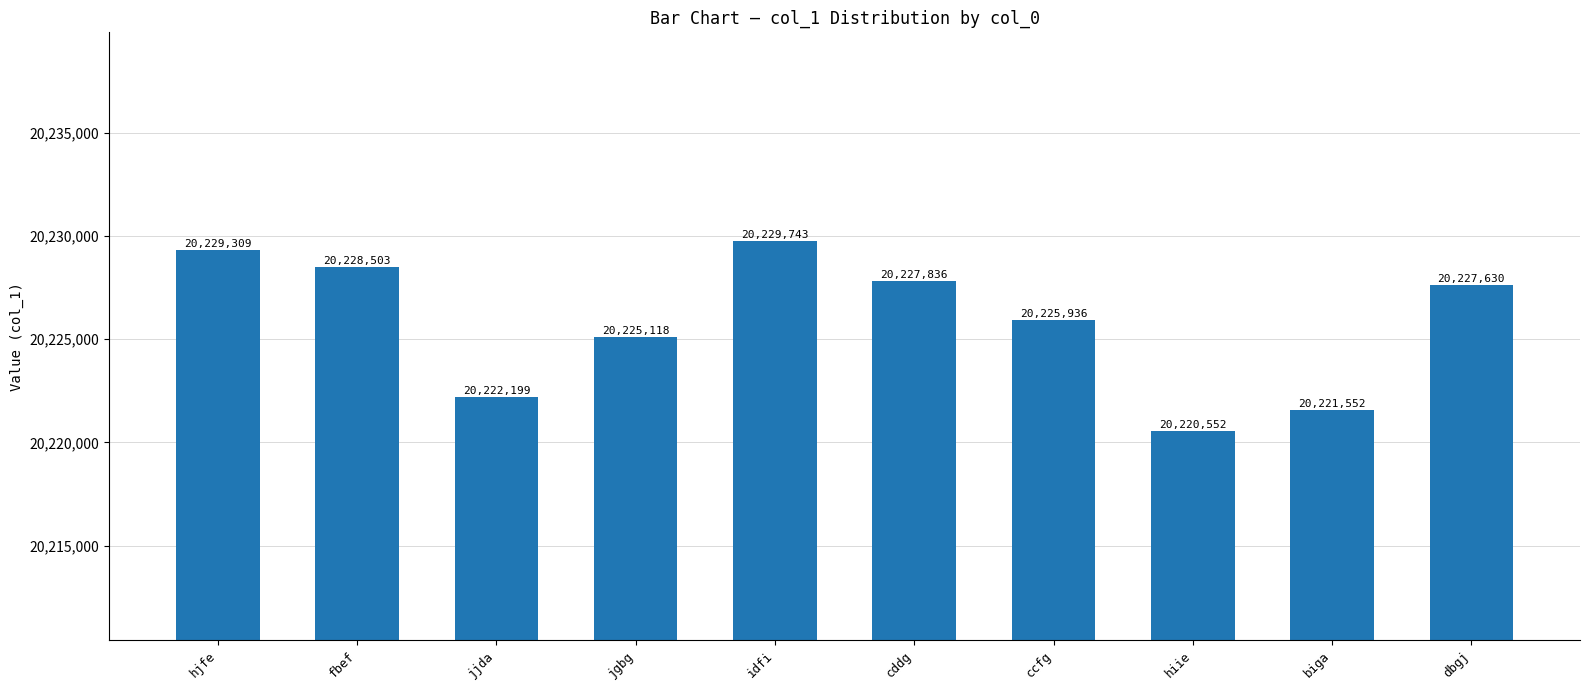

Which has a higher value, idfi or cddg?

idfi